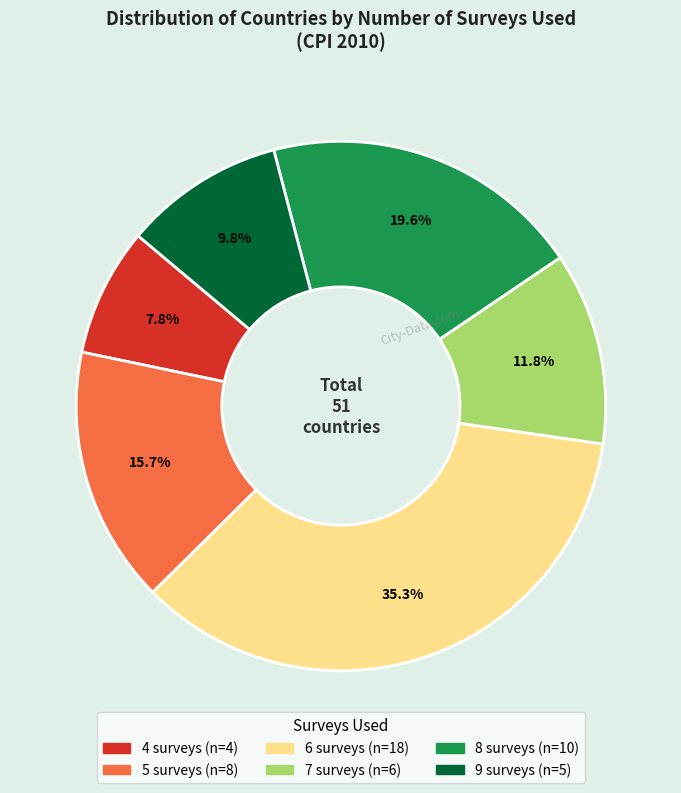

Between 4 surveys and 6 surveys, which is larger?

6 surveys